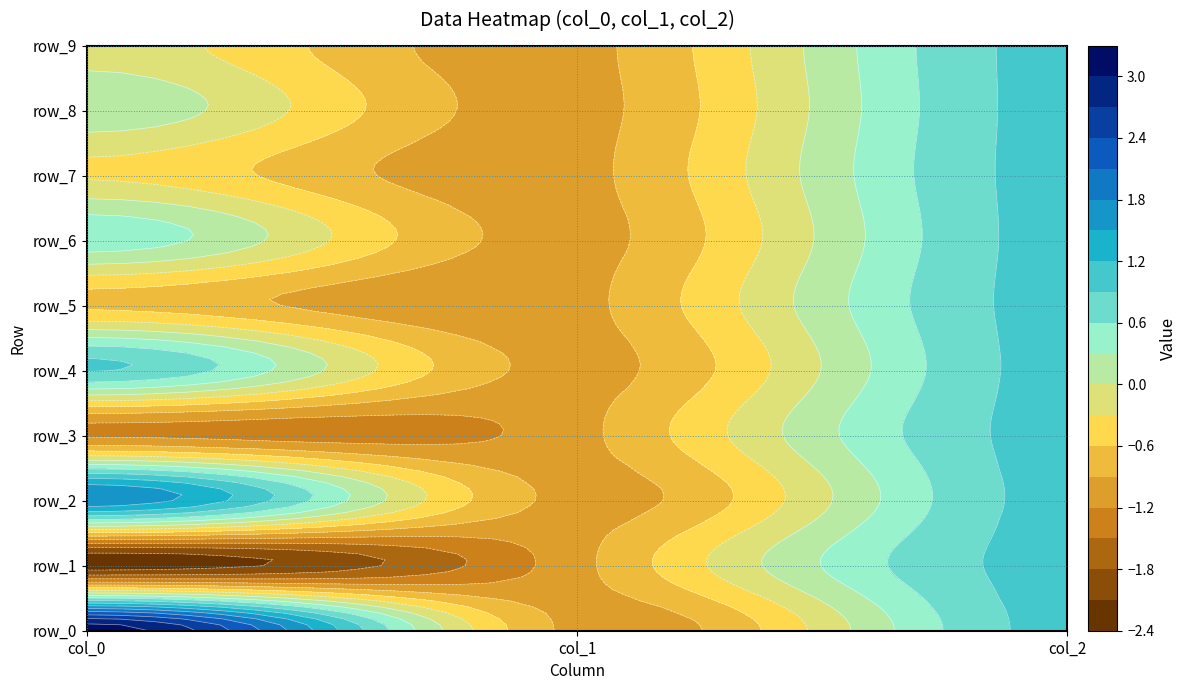

How many negative values does the row_6 series have?

1